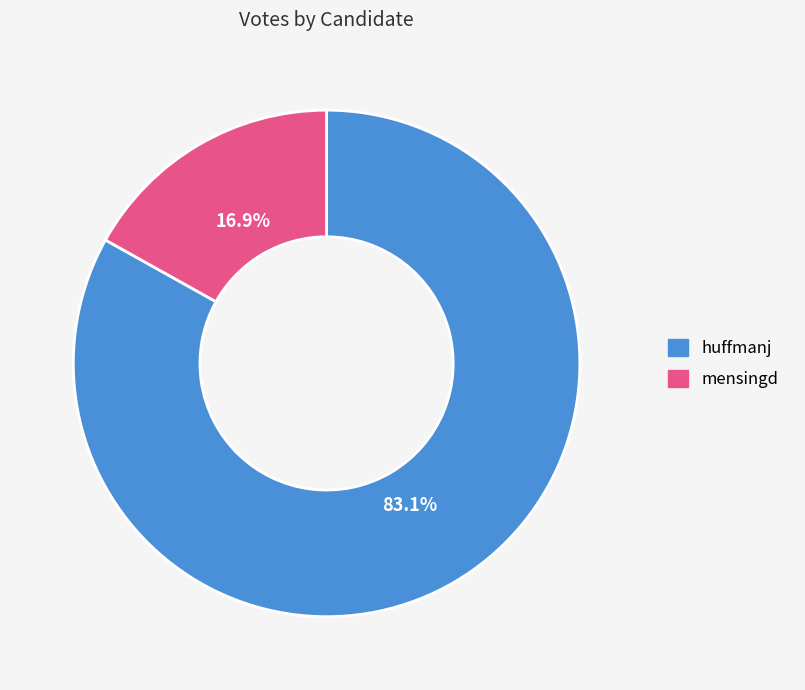

Approximately how many times larger is the value at mensingd compared to huffmanj?

0.2